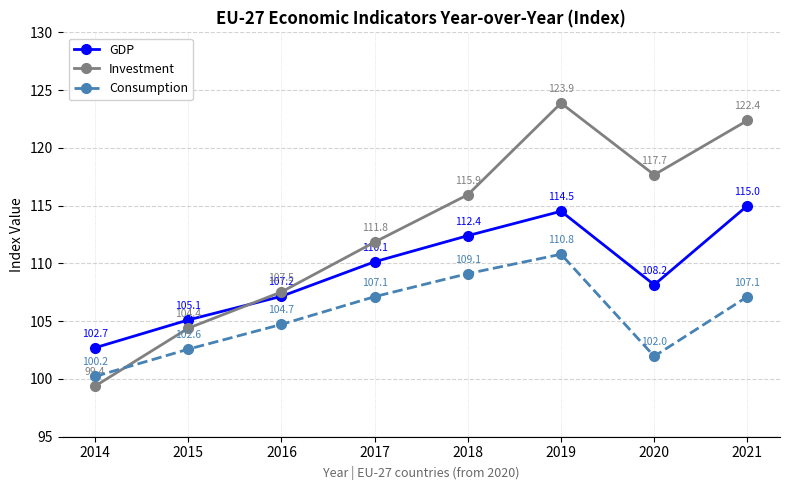

Is the value of Investment at 2015 greater than the value of Consumption at 2016?

No